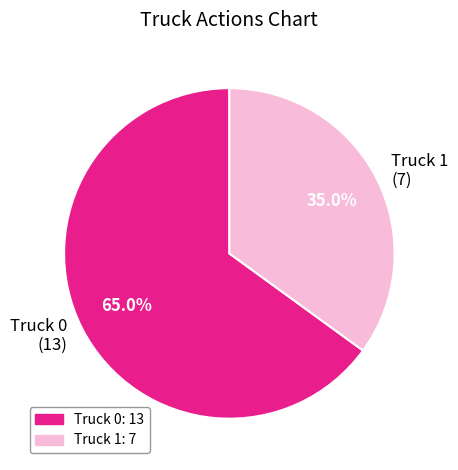

To the nearest percent, what portion does Truck 1 represent?

35%